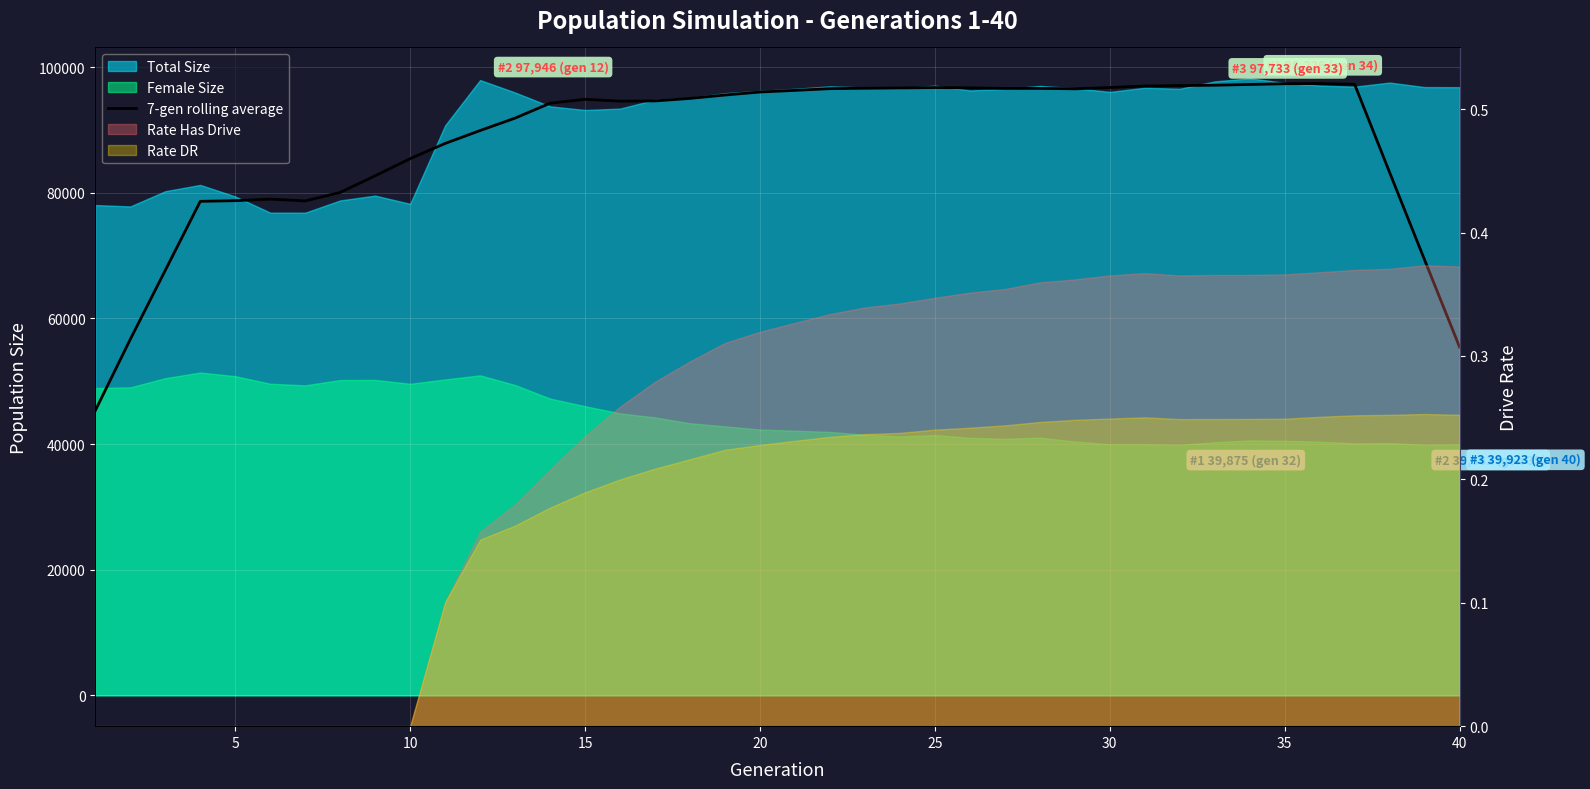

How many points are higher than both their immediate neighbors (excluding endpoints)?

5